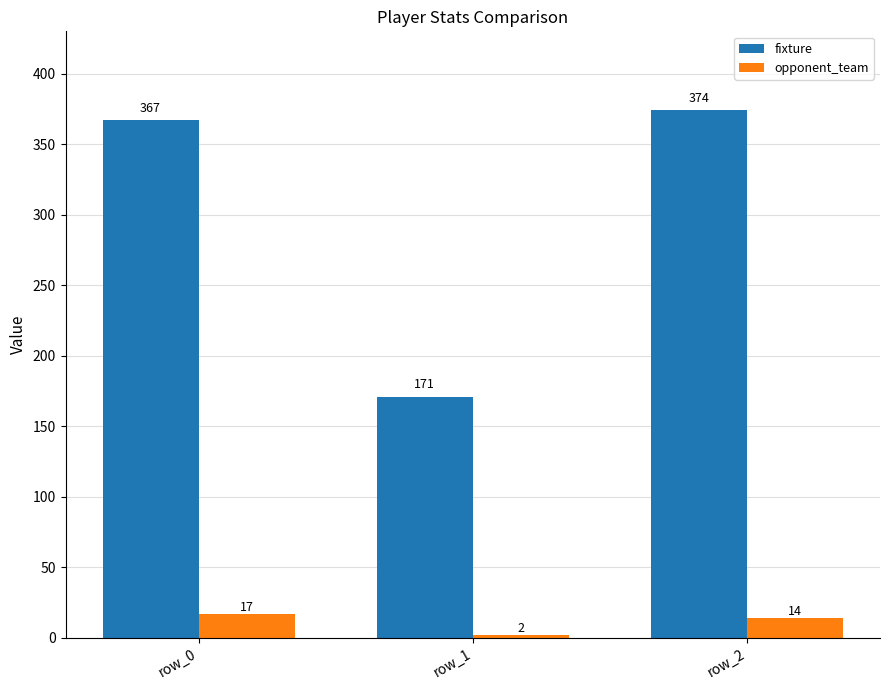

Which series has the largest total across all categories?

fixture